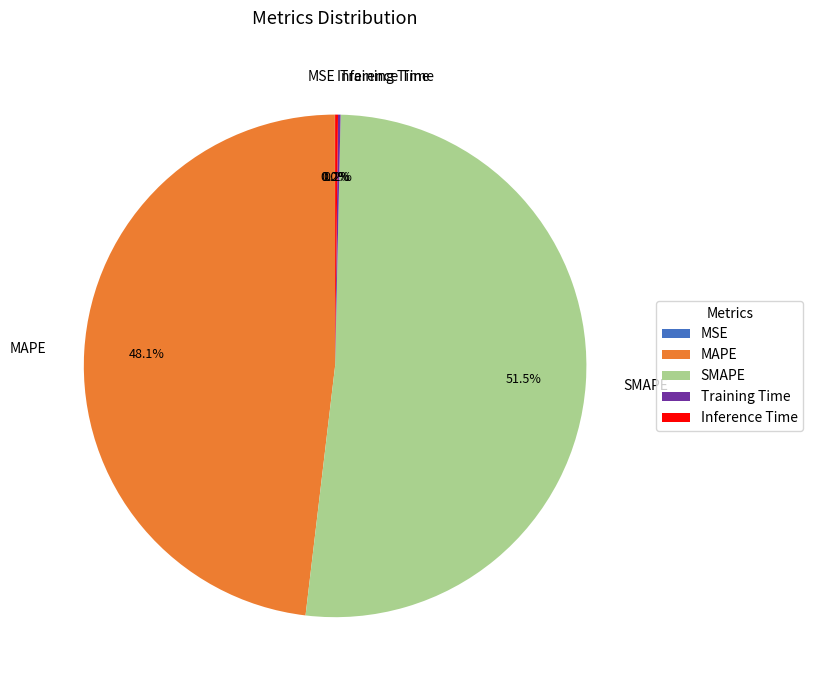

True or false: SMAPE accounts for 46% of the total.

False